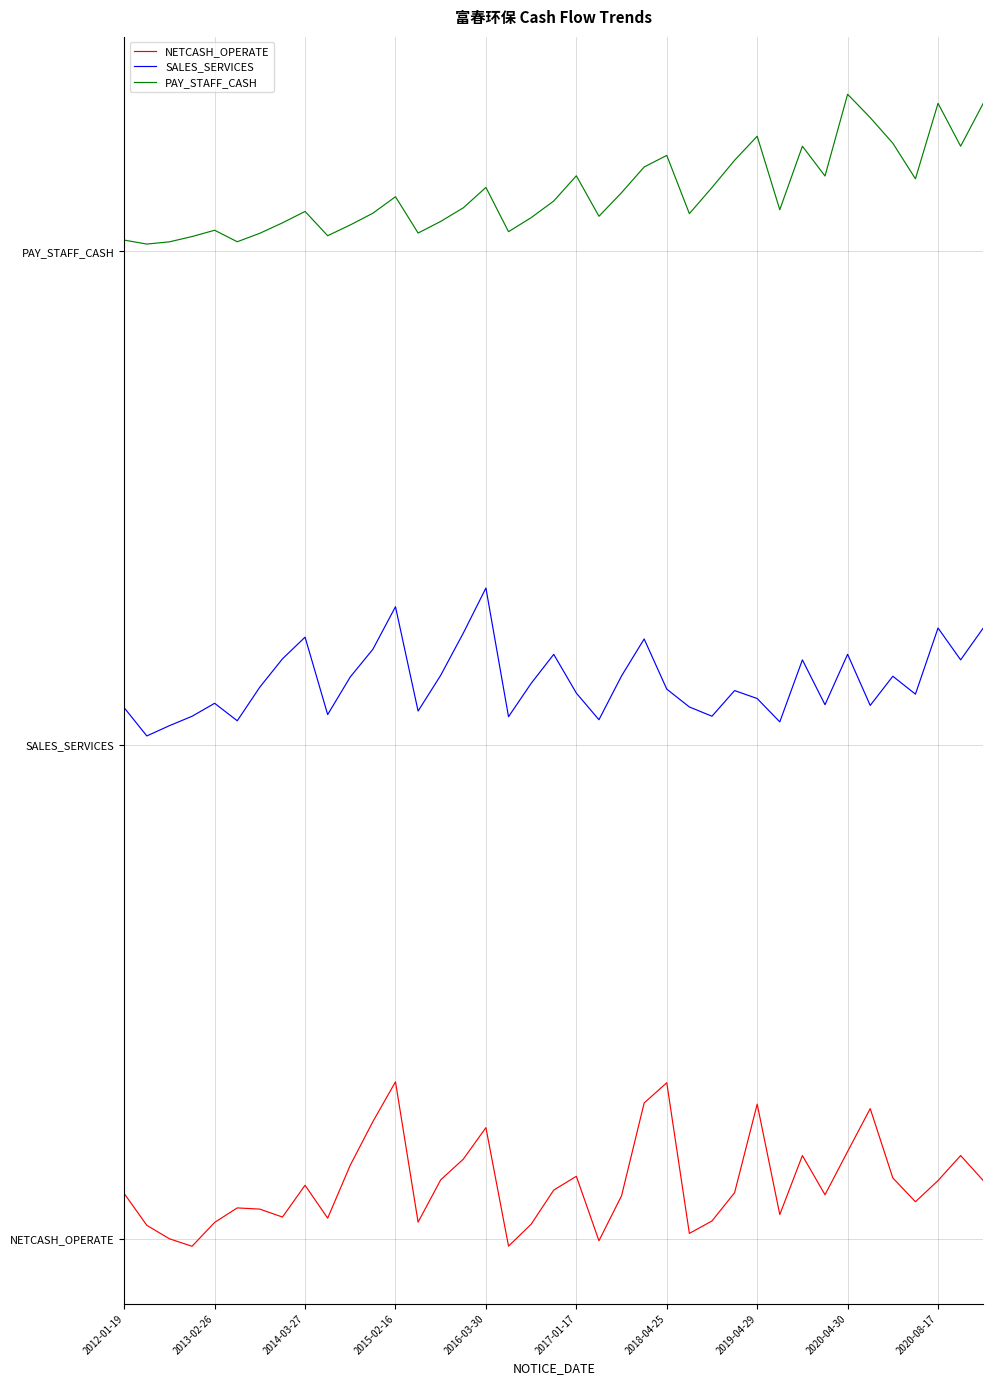

What is the value of the SALES_SERVICES point at the 23rd from the left?

1.3